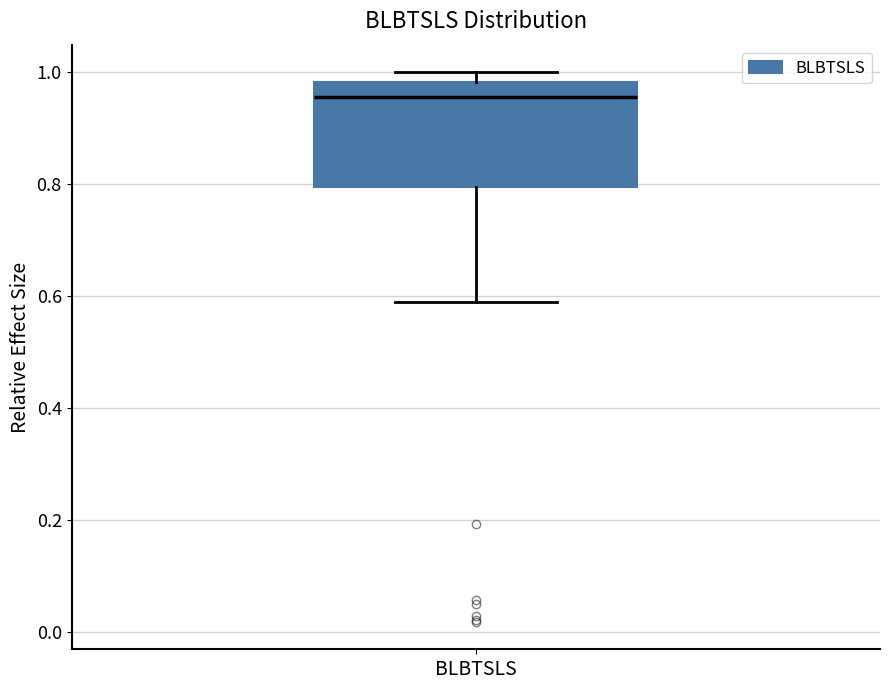

Read this box plot against the y-axis: the position of the median line, the range covered by the box, and the ends of both whiskers. The values are not printed on the chart, so give them approximately, as read against the axis.

median 0.96, box 0.80 to 0.98, whiskers 0.58 to 1.00